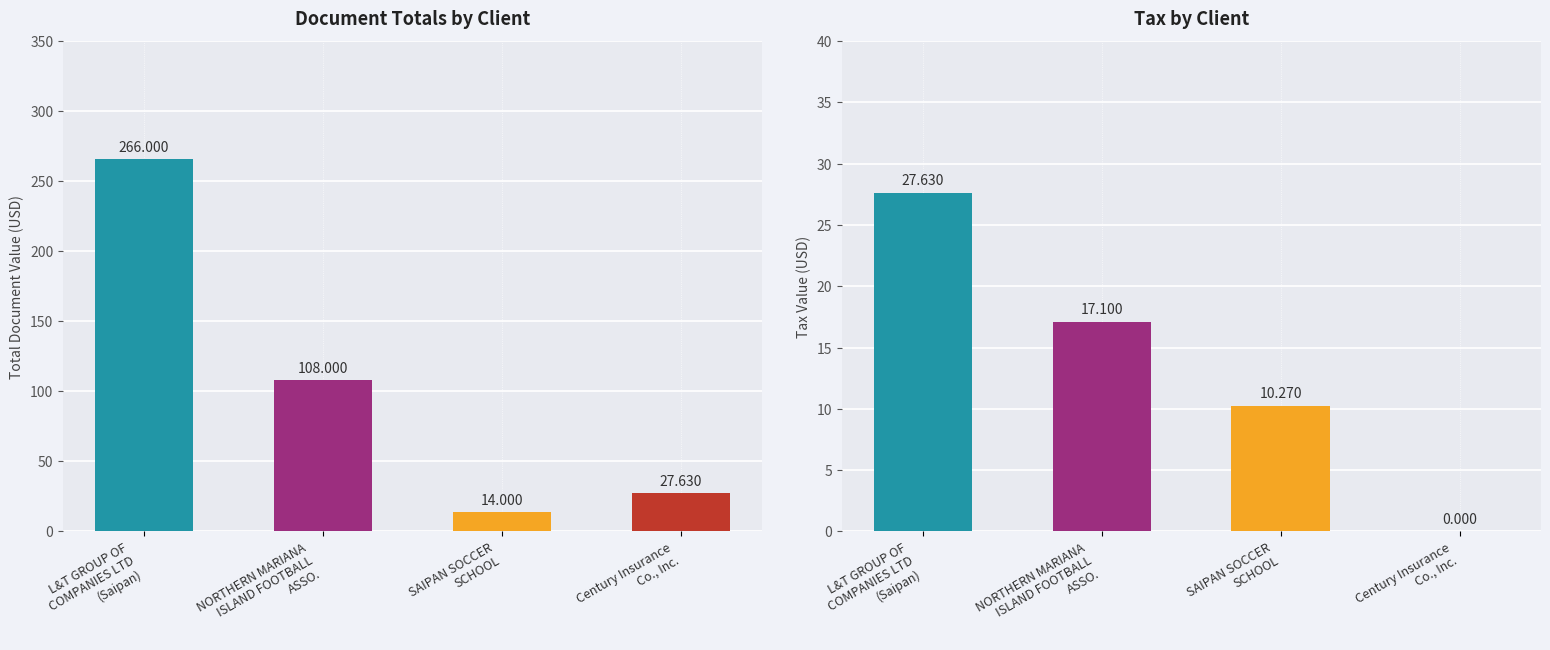

At how many categories does at least one series exceed 164?

1